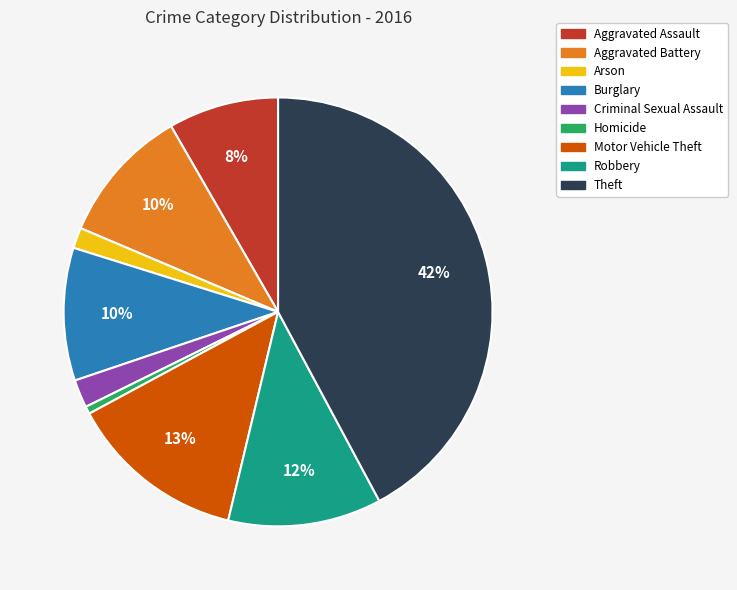

Do Aggravated Assault and Motor Vehicle Theft together represent more than half of the pie?

No